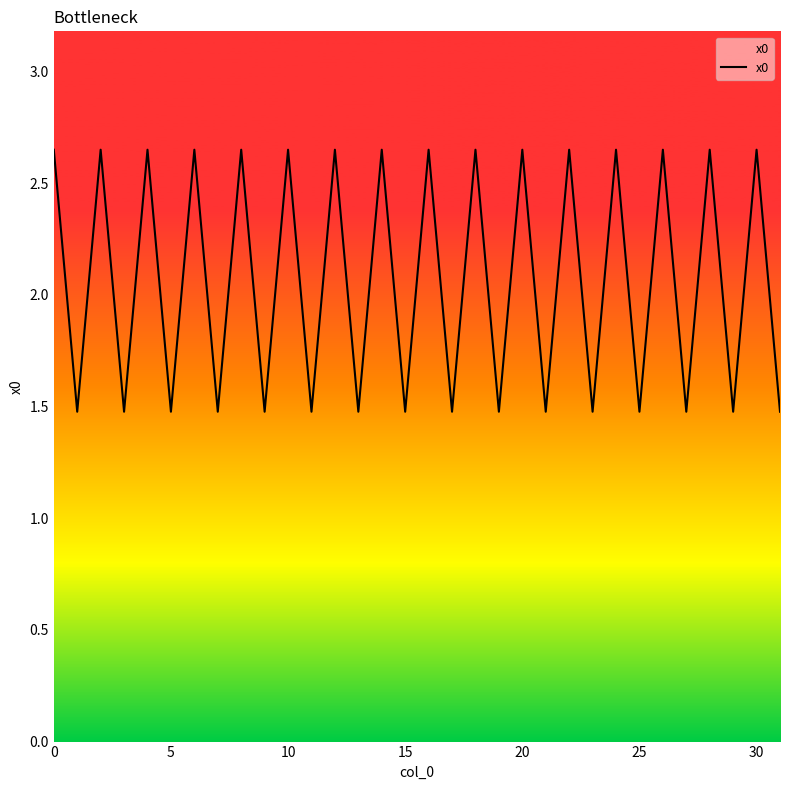

What is the smallest value displayed?

1.5